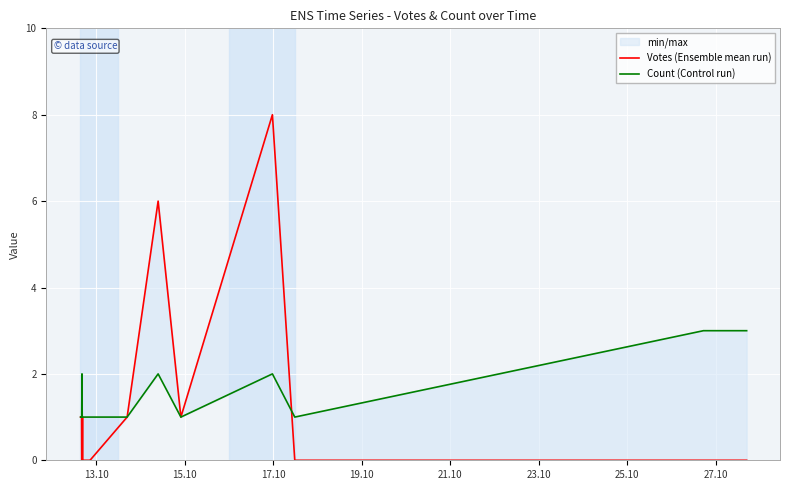

The Votes (Ensemble mean run) series shows 9 at 14. True or false?

False